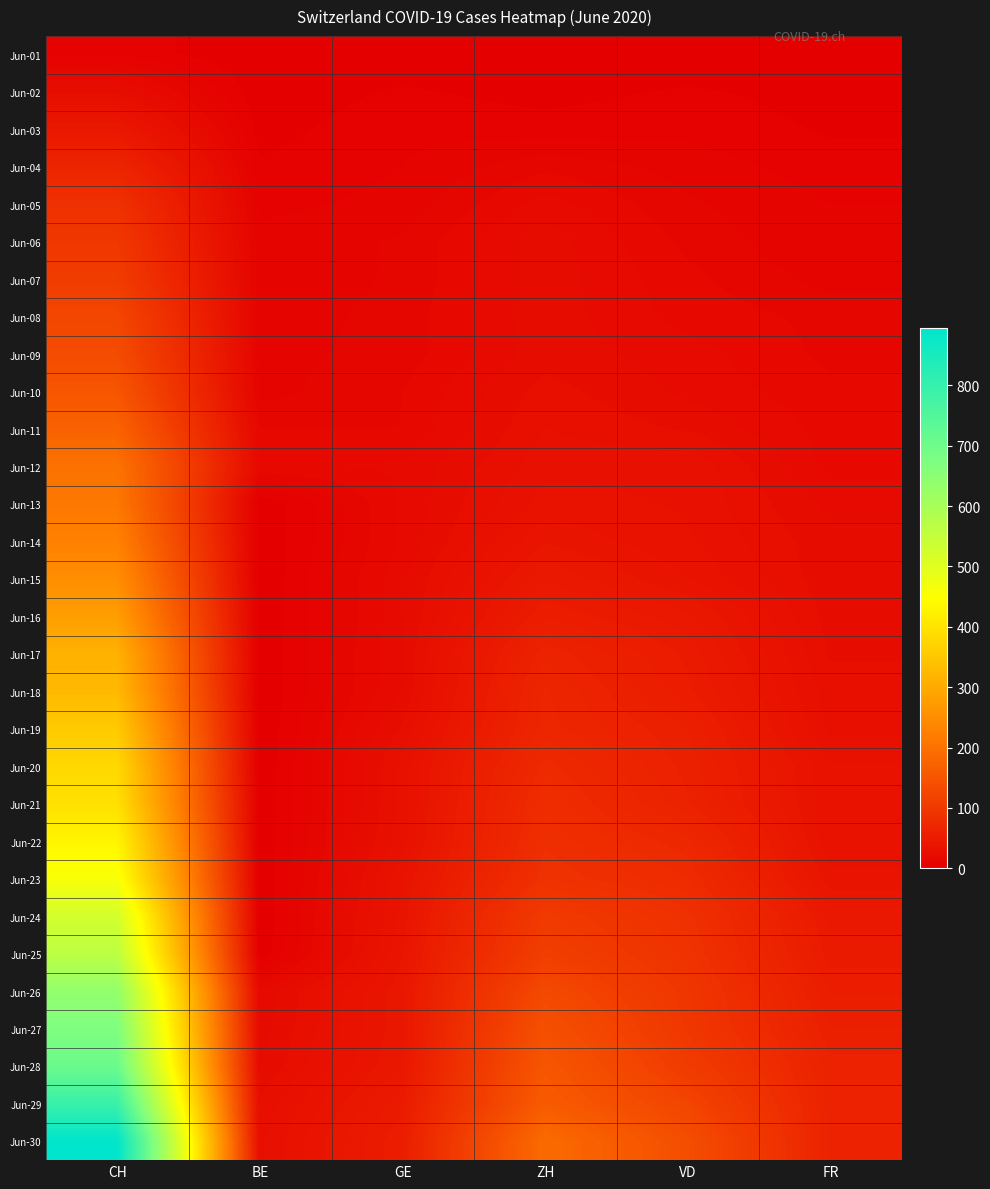

Count the number of categories in the chart.

6